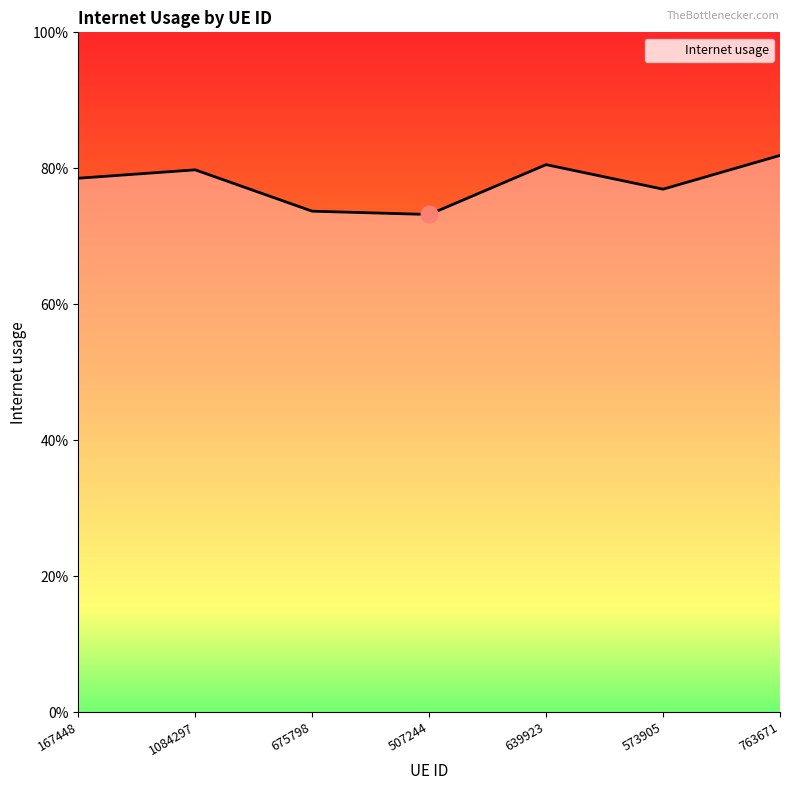

Is this an area chart (filled region under the line)?

Yes